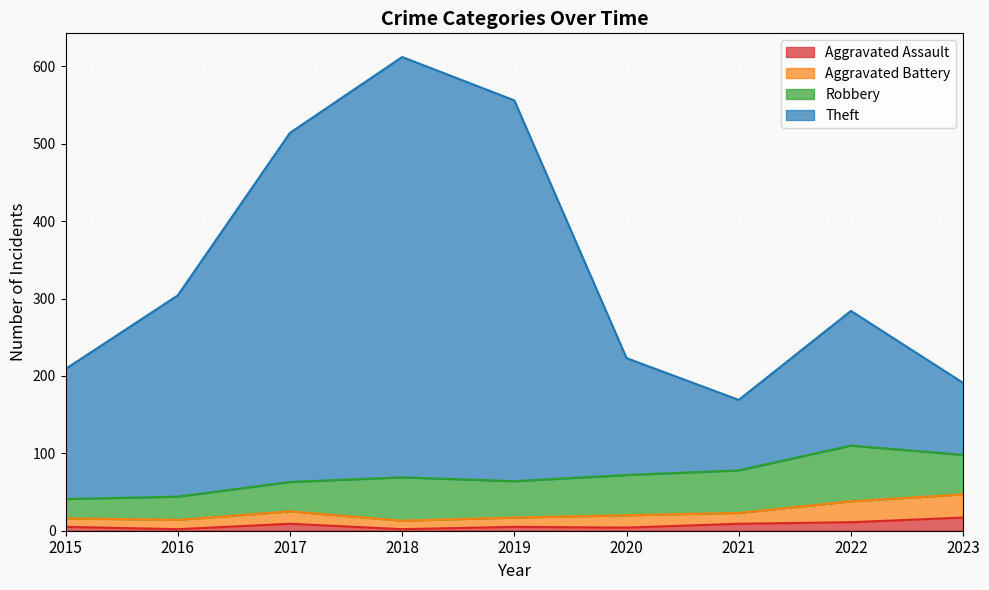

How many interior local peaks does the Aggravated Assault series have?

2